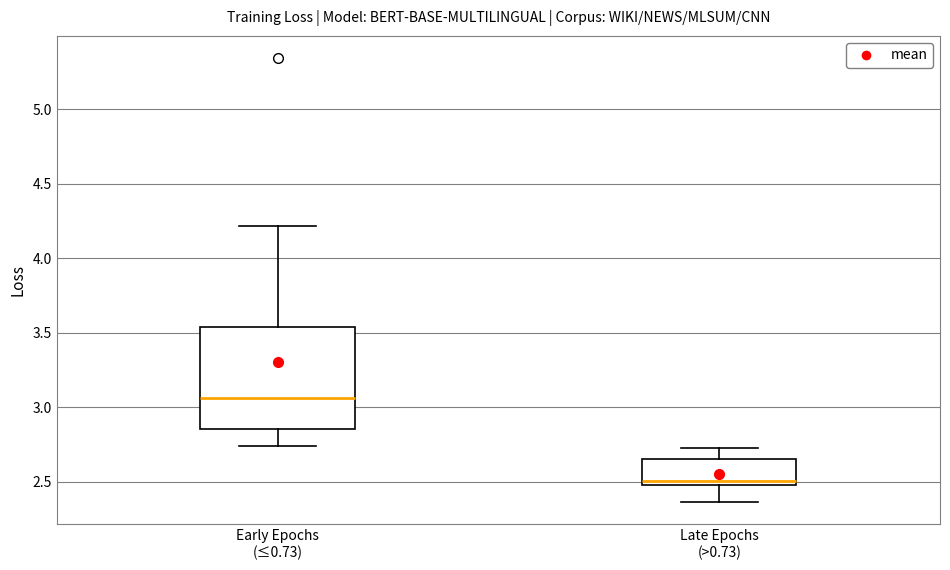

Which box is the tallest, from its lower edge to its upper edge?

Early Epochs (≤0.73)